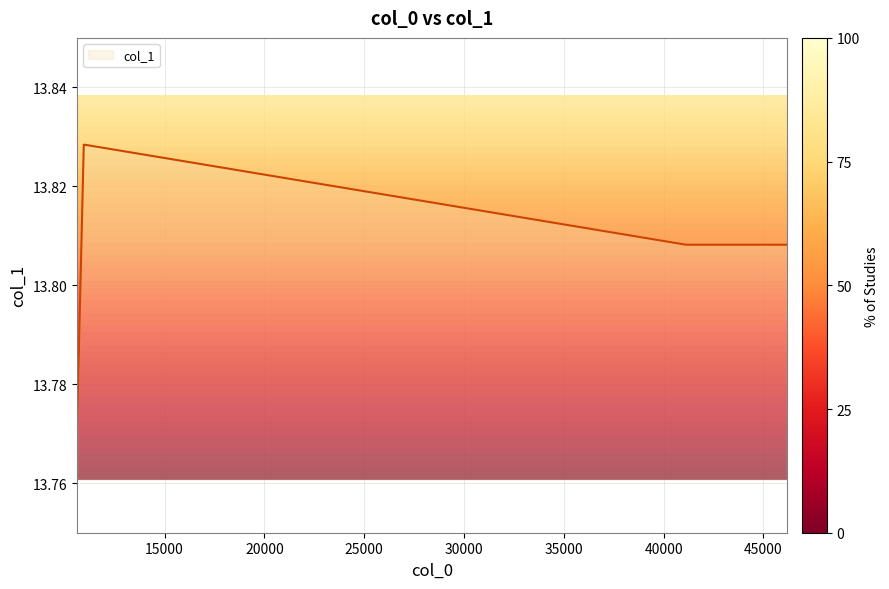

True or false: the data has more than 2 interior local peaks.

False